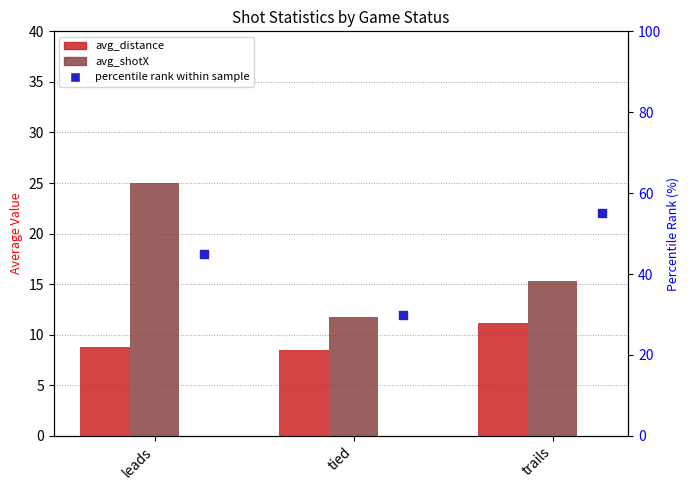

Which series contains the highest Y value?

percentile rank within sample